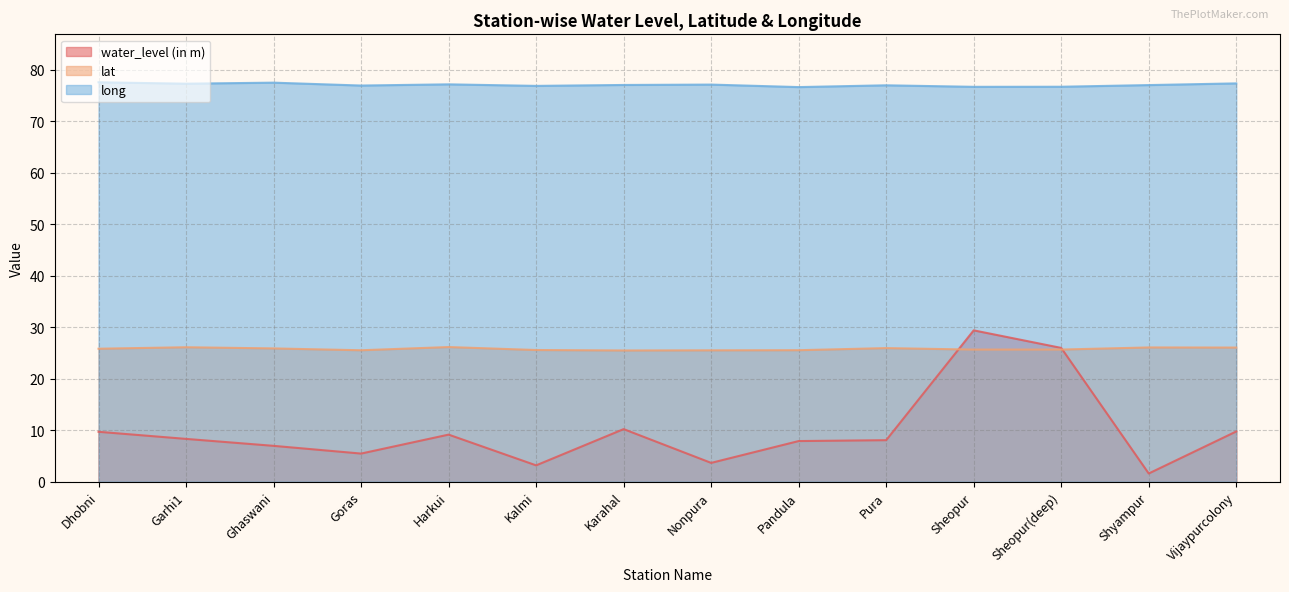

At how many categories does at least one series exceed 53?

14